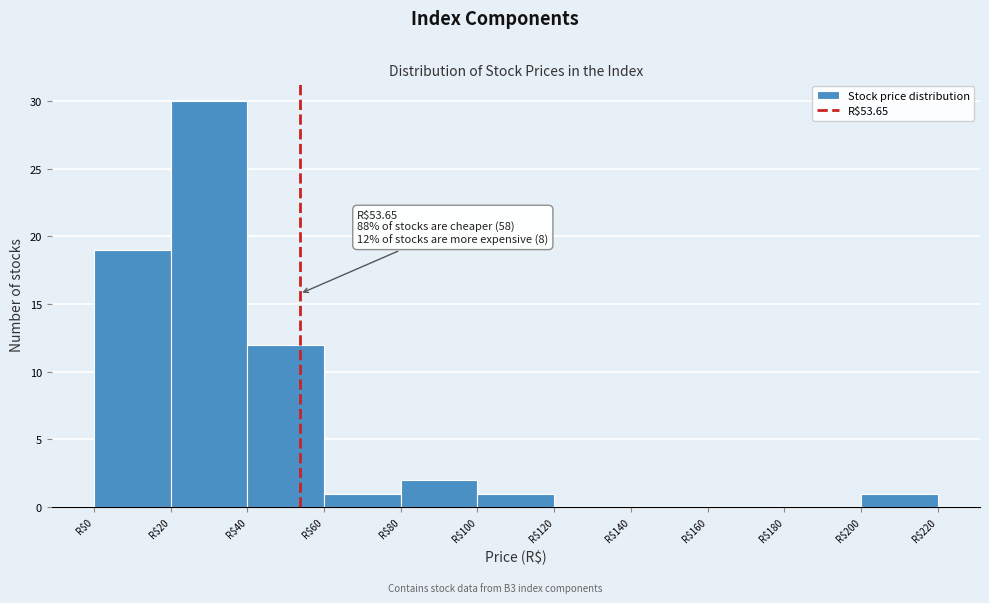

Over which range of the x-axis is the bar tallest?

20 to 40